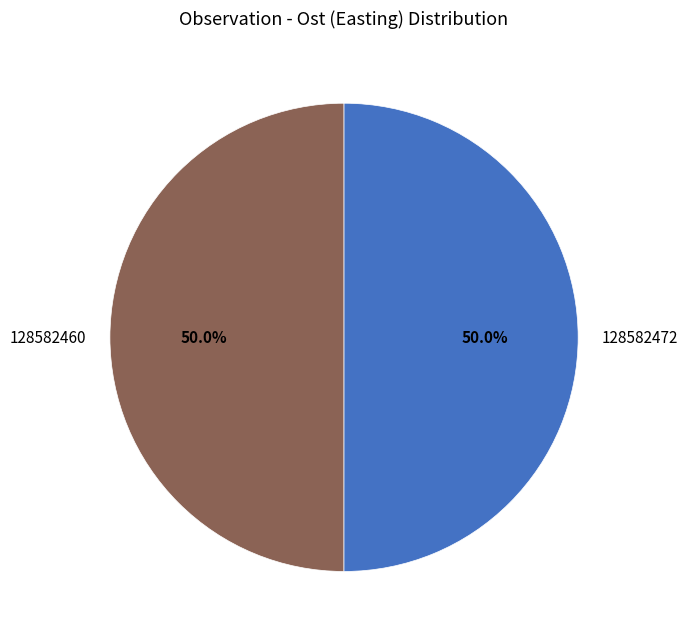

To the nearest percent, what percentage of the pie is 128582472?

50%